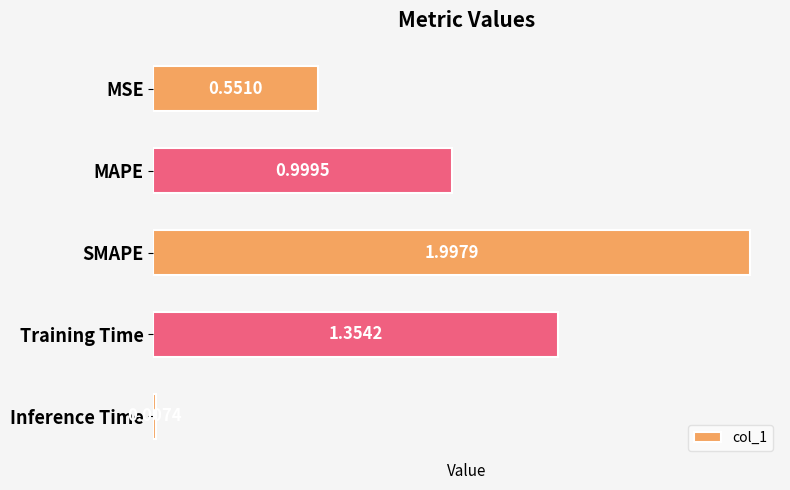

Between SMAPE and MSE, which is larger?

SMAPE